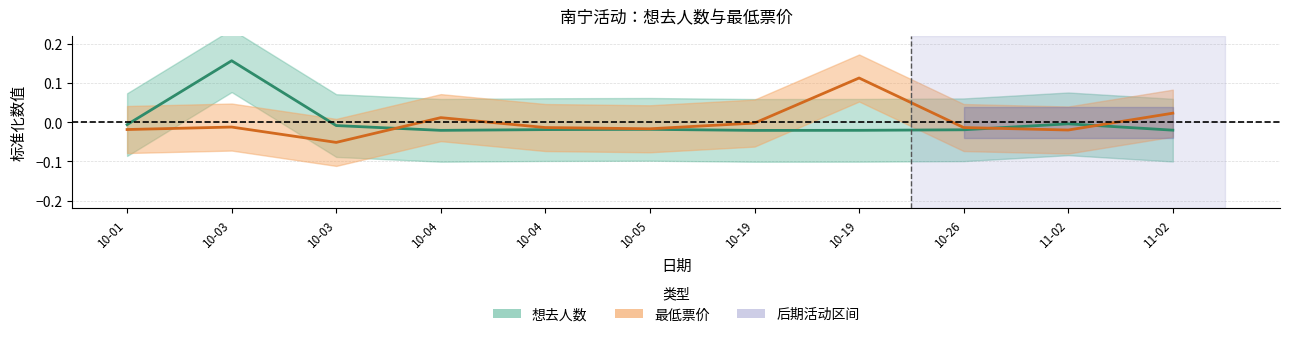

List the labels in order of 想去人数 (中线) value, smallest first.

10-19, 10-04, 10-19, 11-02, 10-26, 10-04, 10-05, 10-03, 10-01, 11-02, 10-03